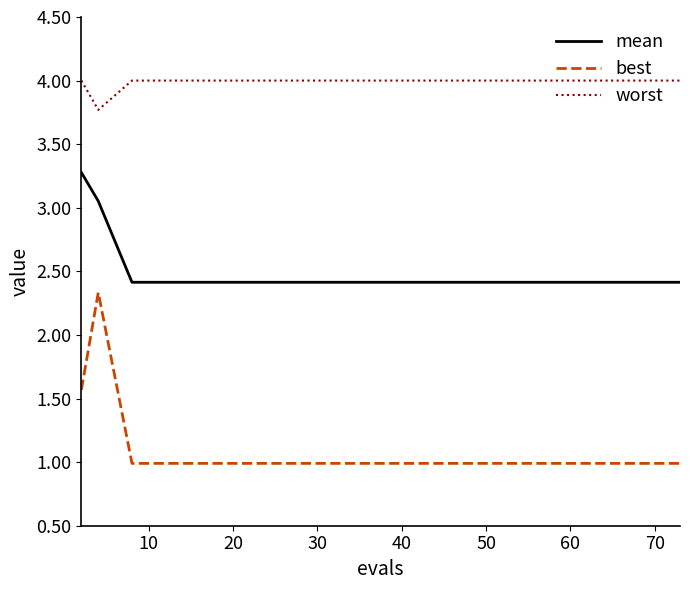

Which series has the largest range (max minus min)?

best